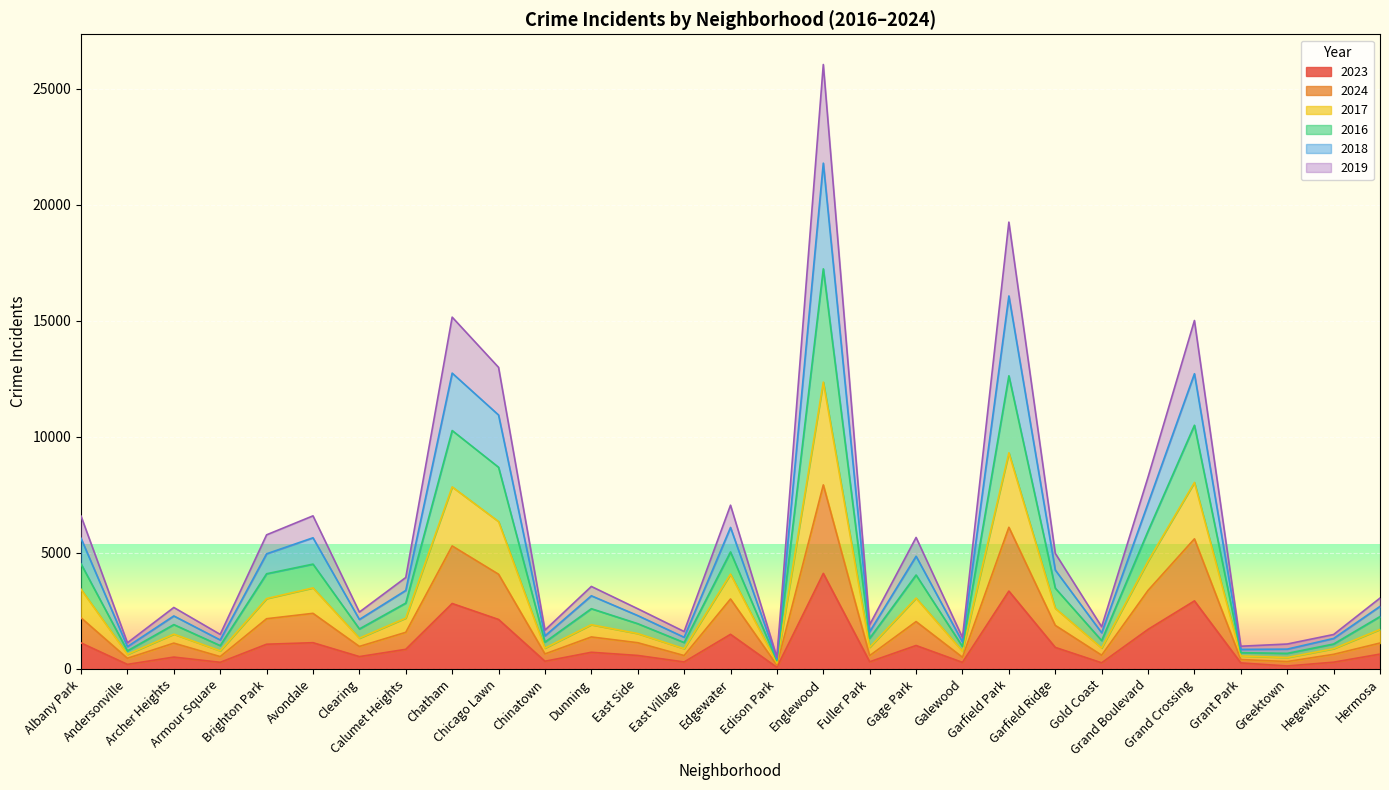

What is the difference between the maximum and minimum values in the 2023 series?

4049